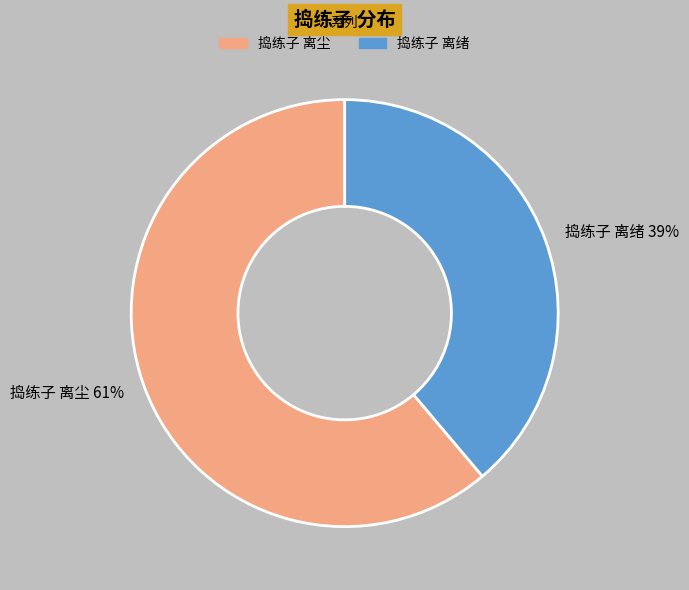

To the nearest percent, what portion does 捣练子 离绪 represent?

39%